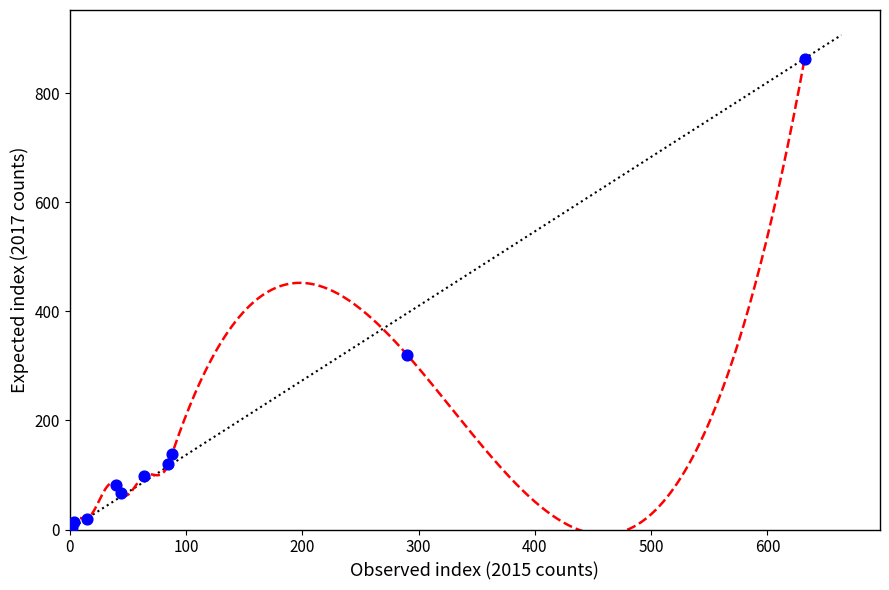

What Y value in the scatter plot is closest to 434?

321